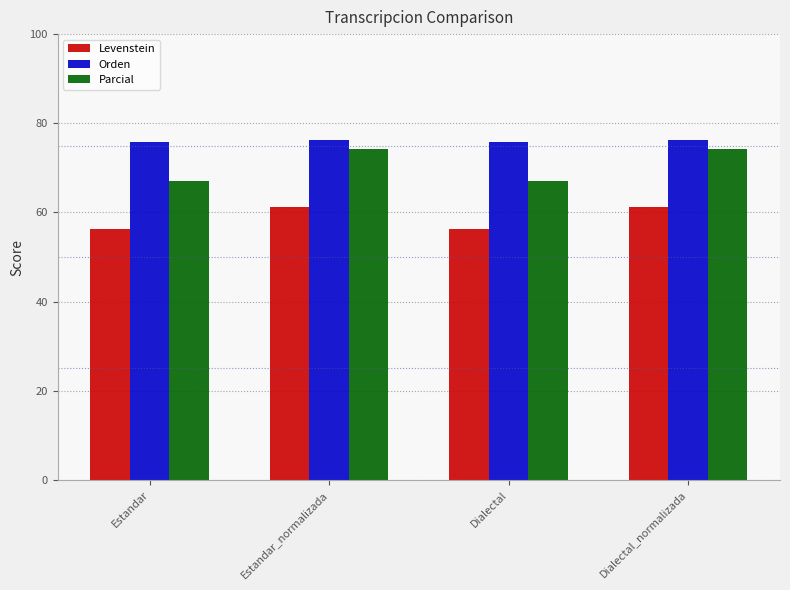

What is the sum of the Levenstein values at Dialectal and Estandar_normalizada?

117.5